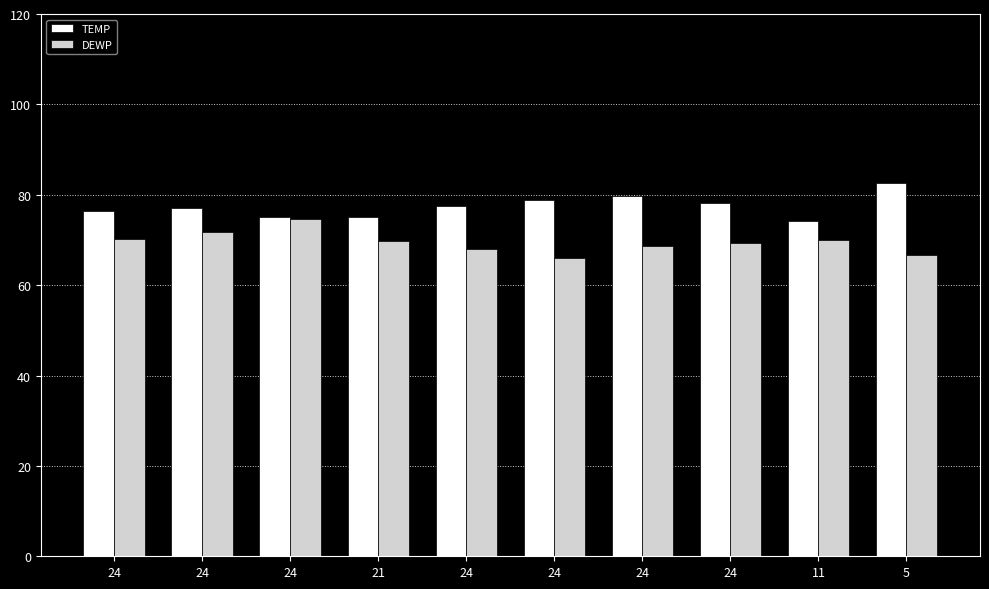

Which series has the widest spread of values?

TEMP